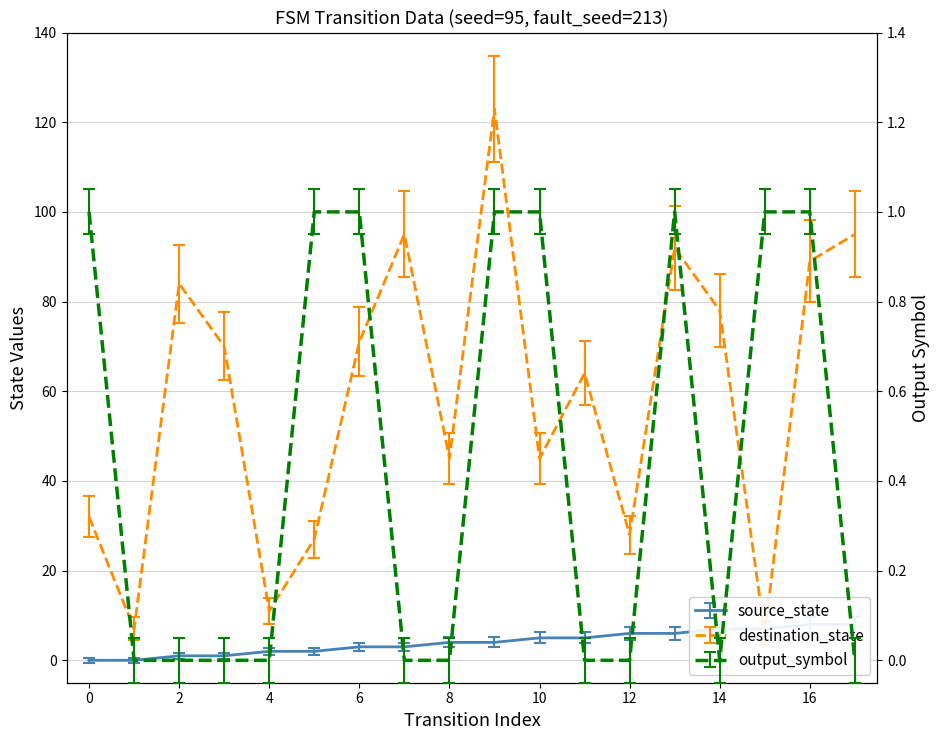

How many values in the output_symbol series exceed 0?

8